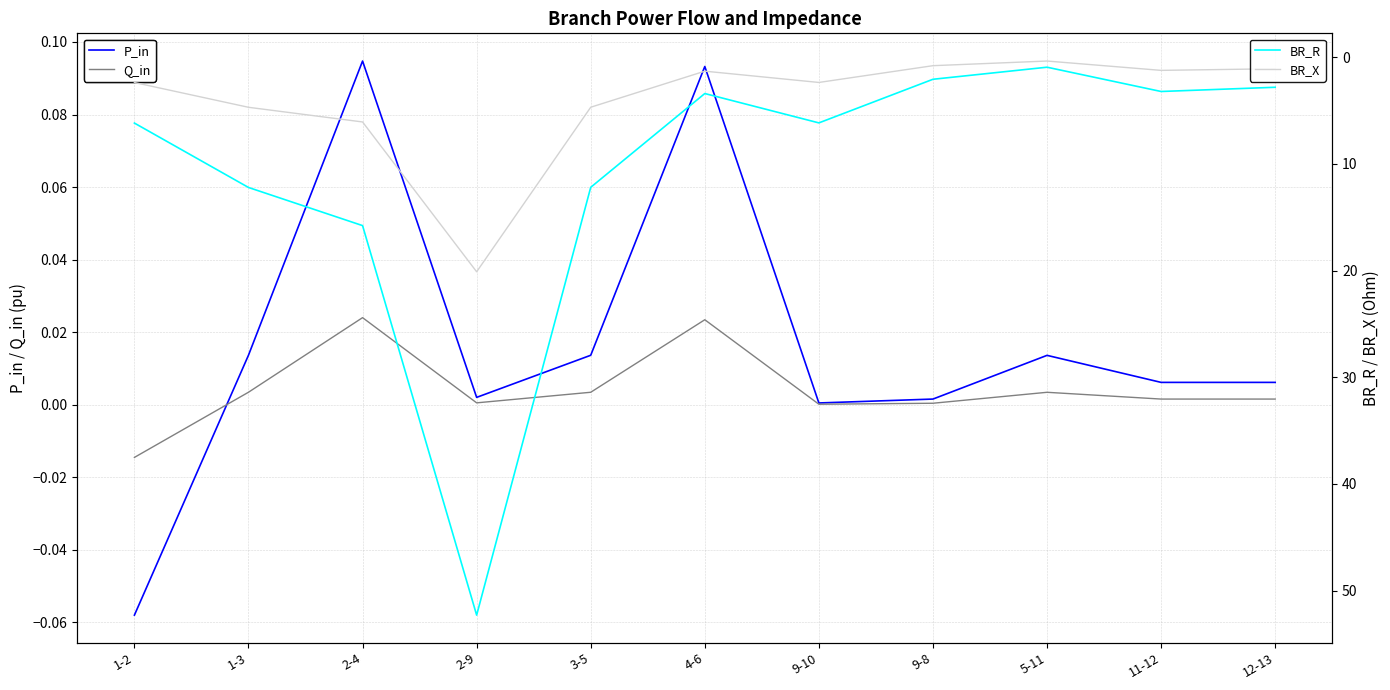

Reading right to left, what are all the values shown in this chart?

P_in: 0.0	0.0	0.0	0.0	0.0	0.1	0.0	0.0	0.1	0.0	-0.1
Q_in: 0.0	0.0	0.0	0.0	0.0	0.0	0.0	0.0	0.0	0.0	-0.0
BR_R: 2.8	3.2	0.9	2.1	6.2	3.4	12.2	52.3	15.8	12.2	6.2
BR_X: 1.1	1.2	0.4	0.8	2.4	1.3	4.7	20.1	6.1	4.7	2.4